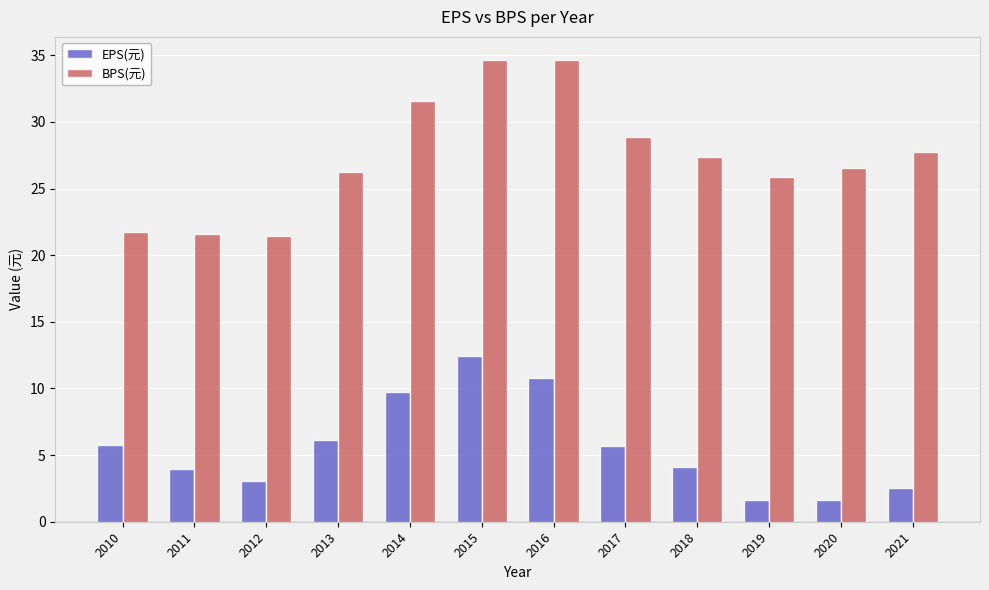

Which category has the highest value in the EPS(元) series?

2015